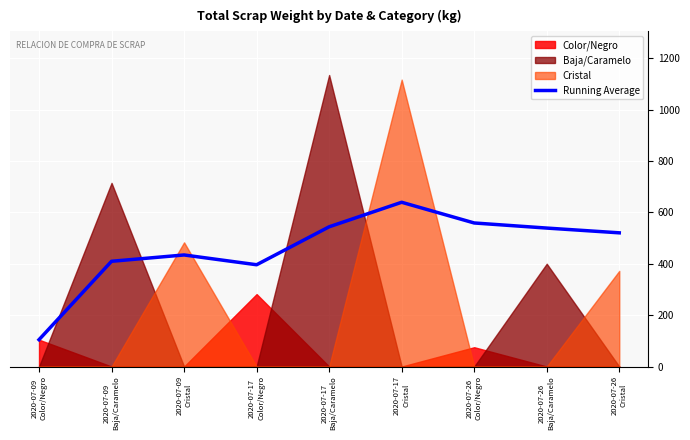

What is the approximate value at 2020-07-17
Cristal?

639.5